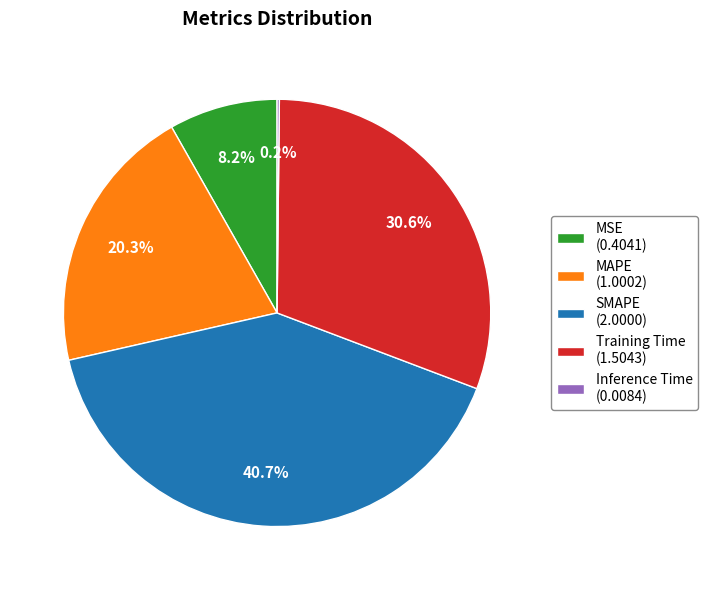

Approximately how many times larger is the value at MSE (0.4041) compared to MAPE (1.0002)?

0.4